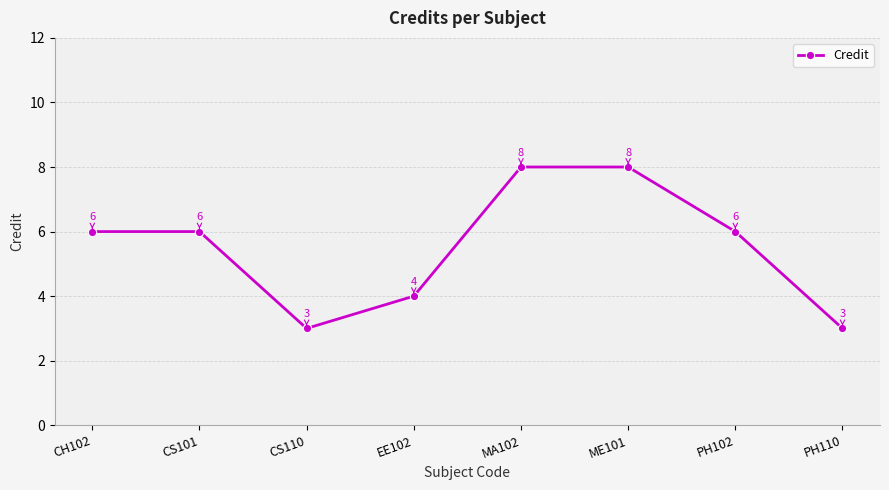

What is the minimum value shown in the chart?

3